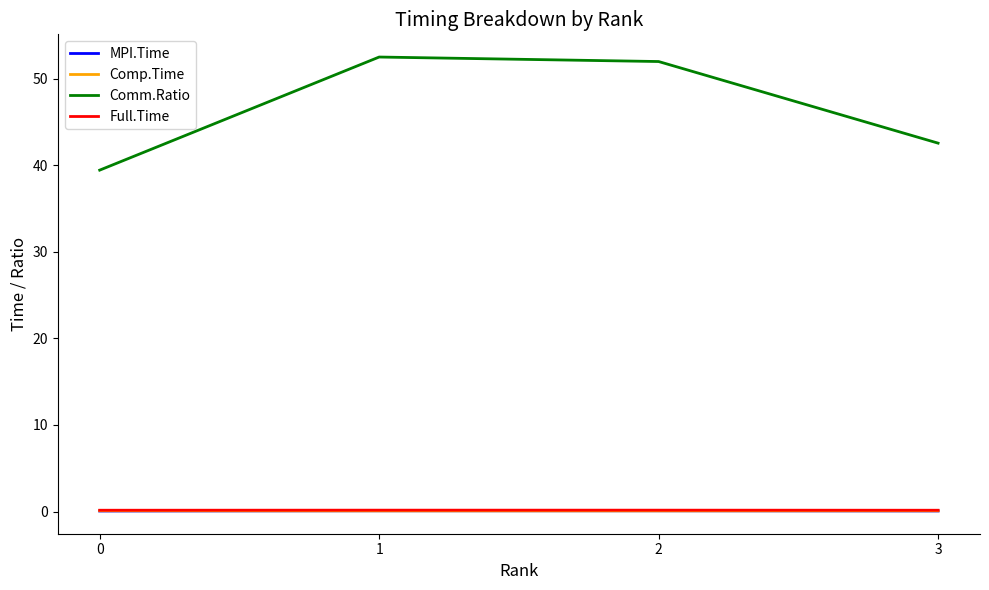

Is it true that Full.Time equals 0.2 at 2?

True